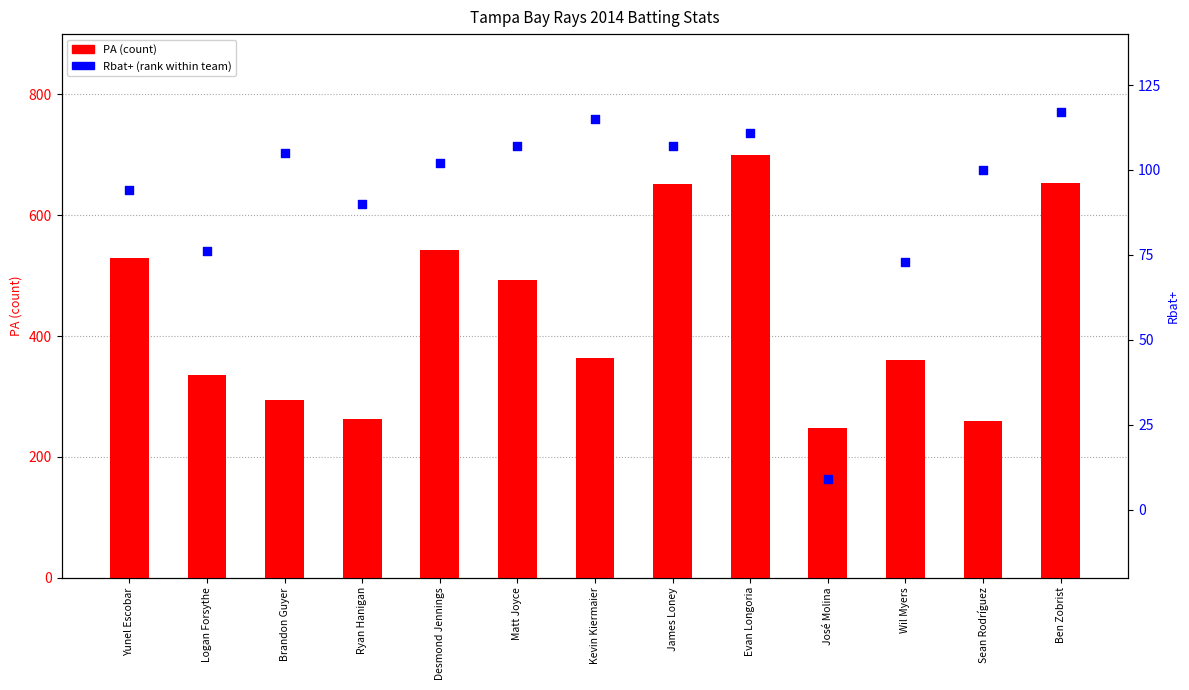

Which series contains the highest Y value?

PA (count)